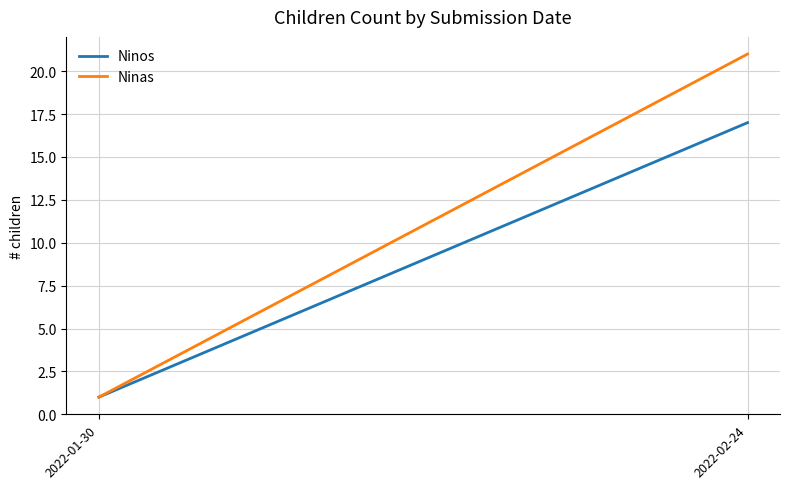

Is it true that Ninos equals 17 at 2022-02-24?

True